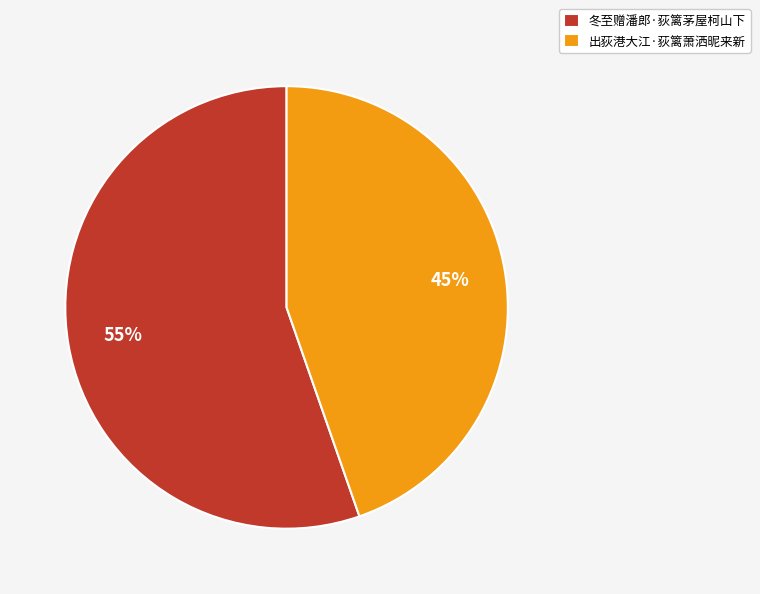

To the nearest percent, what is the average slice percentage?

50%